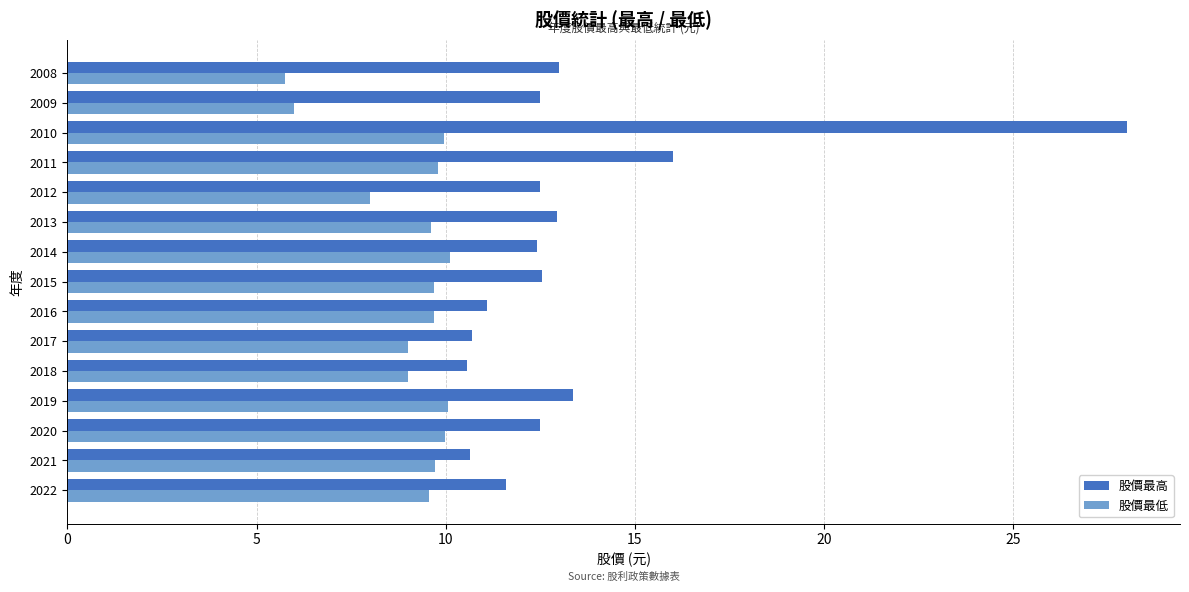

True or false: 股價最高 has a value of 15.5 at 2022.

False